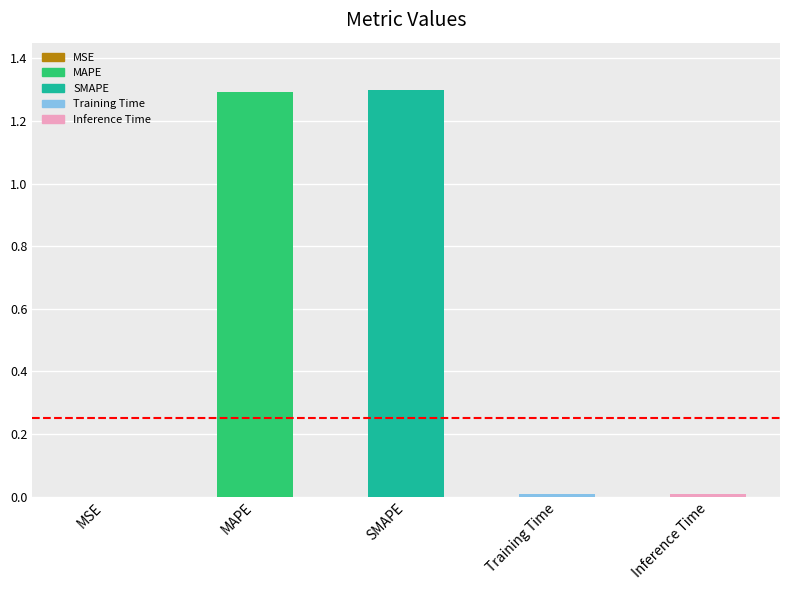

What is the sum of all values?

2.6